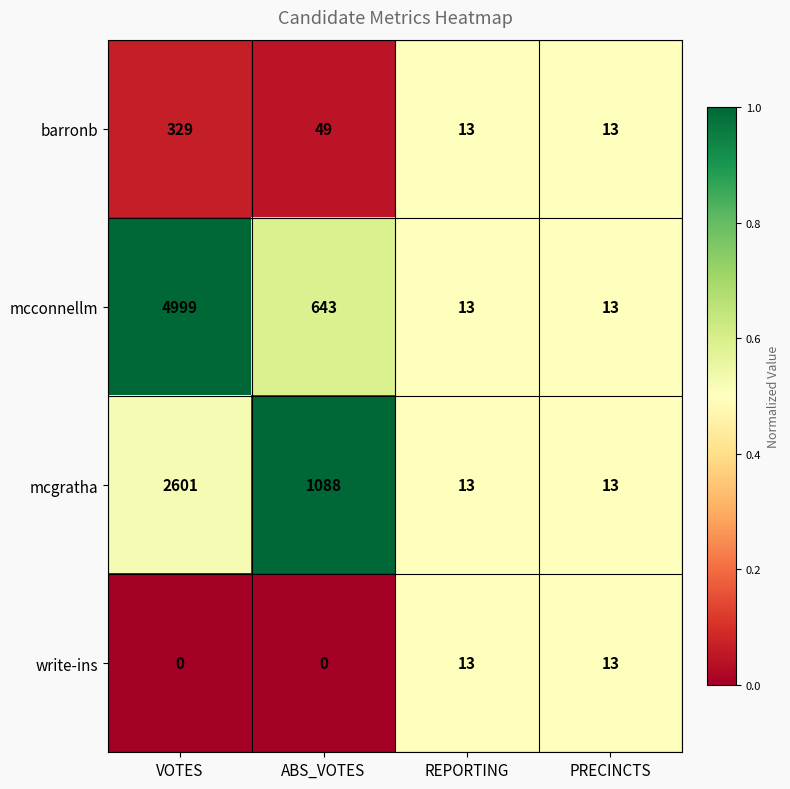

What is the approximate value of mcconnellm at ABS_VOTES, to the nearest 10?

640